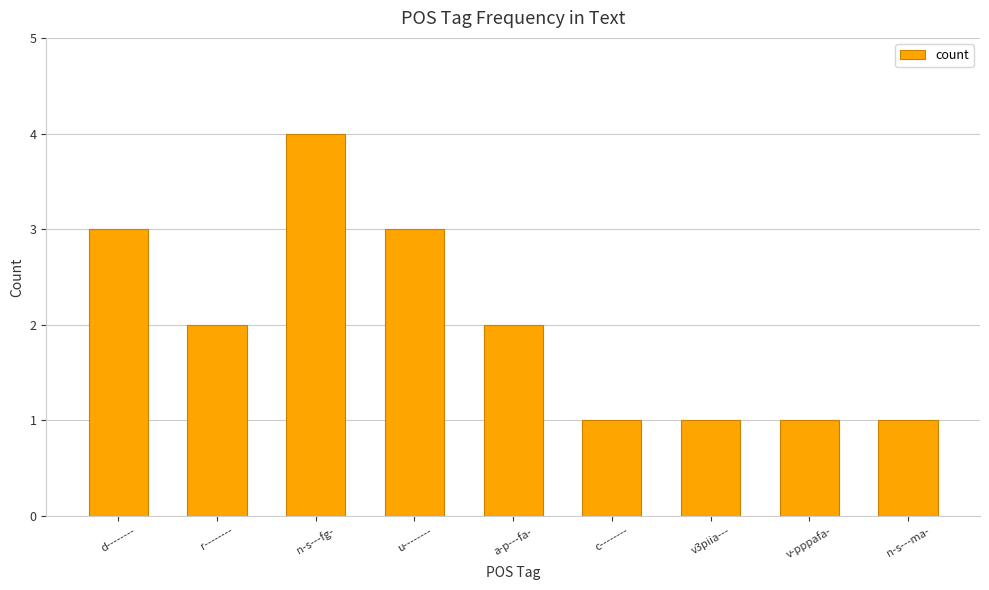

How many bars are there in total?

9